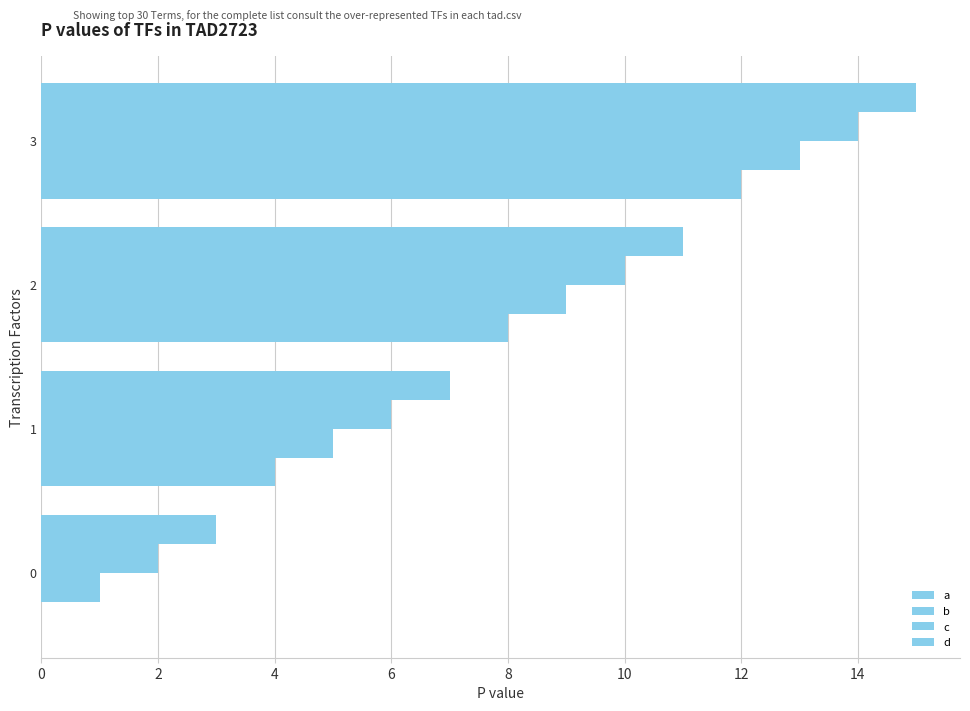

How many distinct data groups are displayed?

4